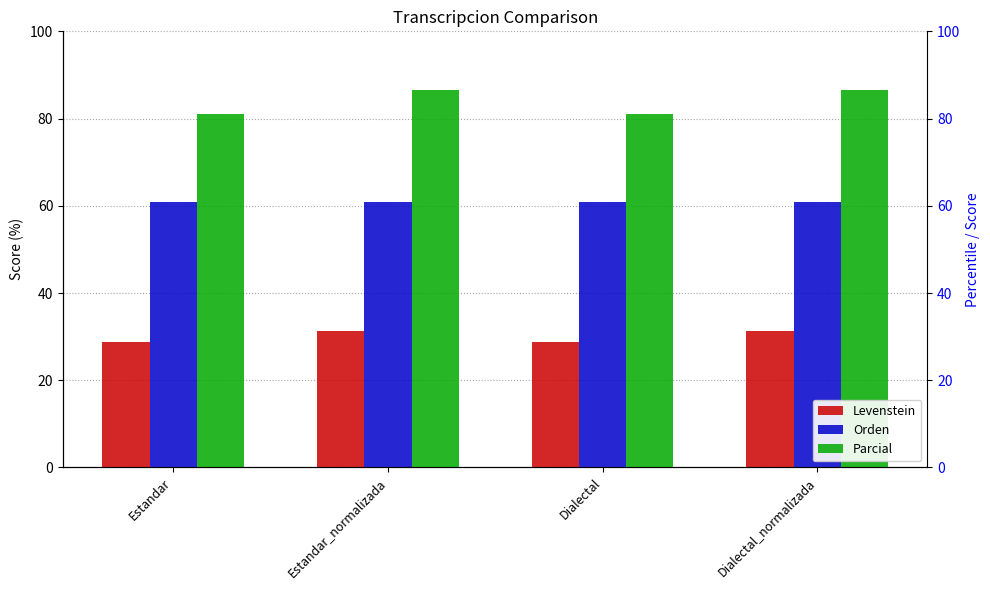

At which category is the sum across all series the highest?

Estandar_normalizada